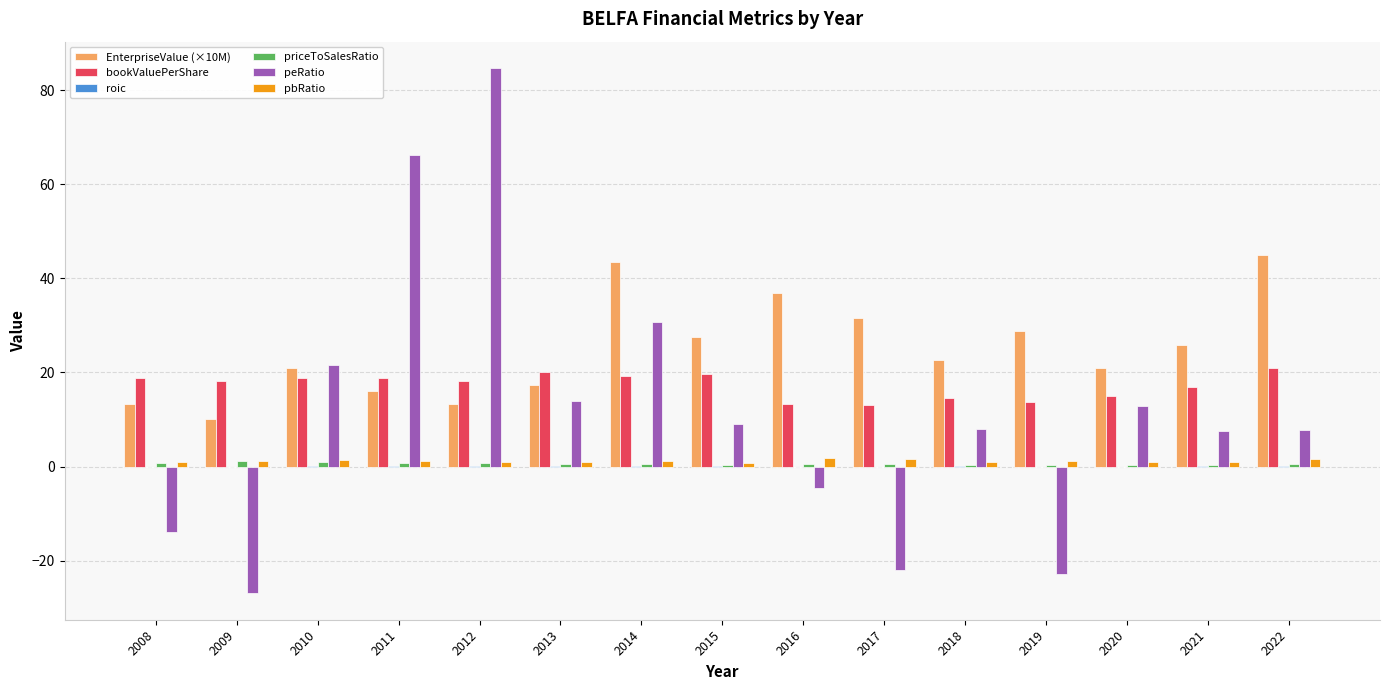

What value does the pbRatio series have at 2020?

0.9